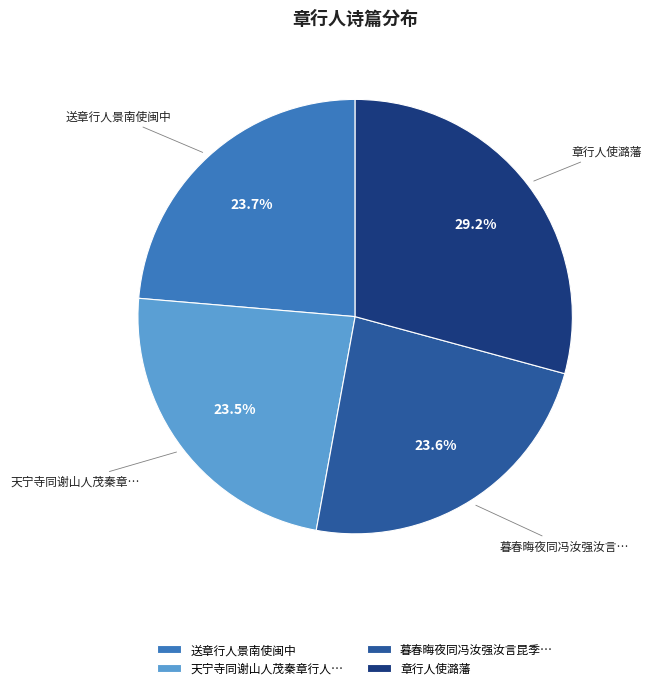

Is there a majority slice in this chart?

No